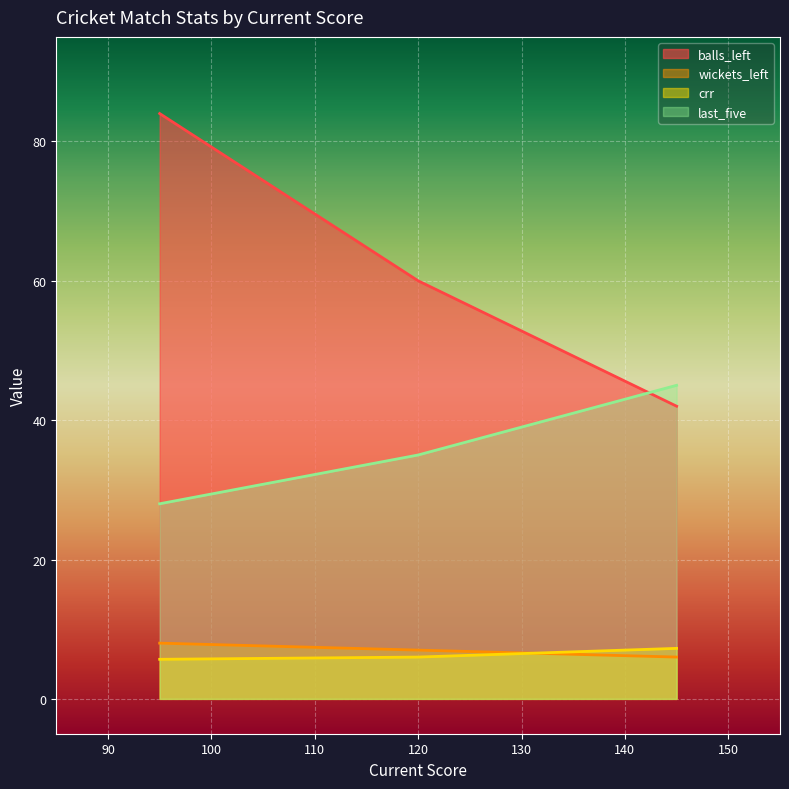

What is the difference between the maximum and minimum values in the balls_left series?

42.0